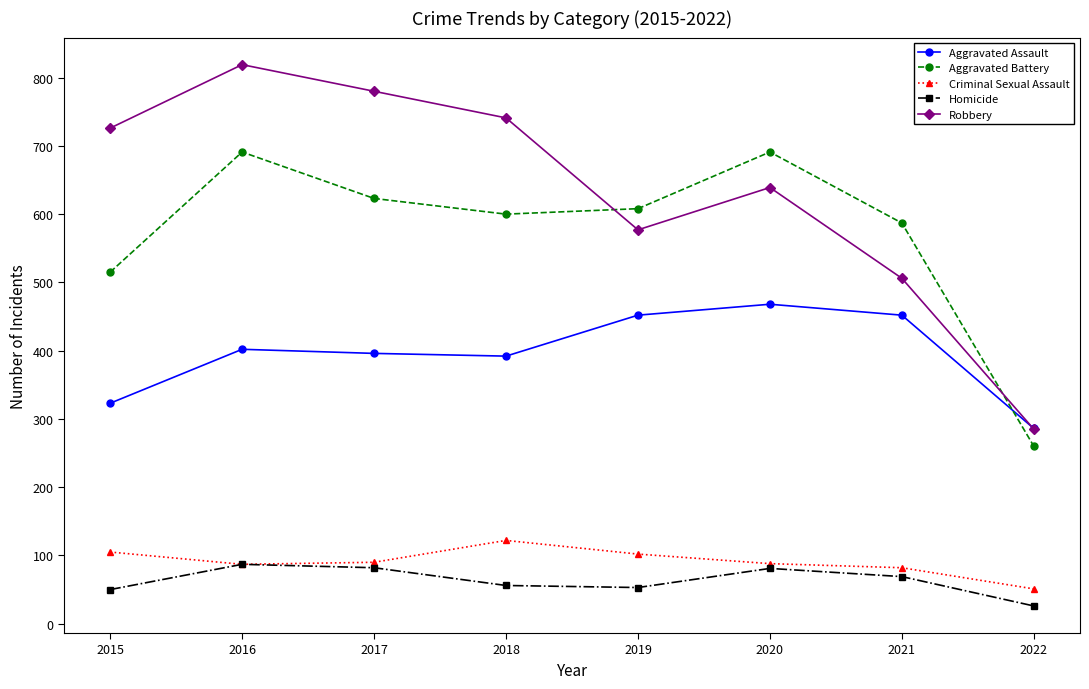

What are all the series names shown in the legend?

Aggravated Assault, Aggravated Battery, Criminal Sexual Assault, Homicide, Robbery